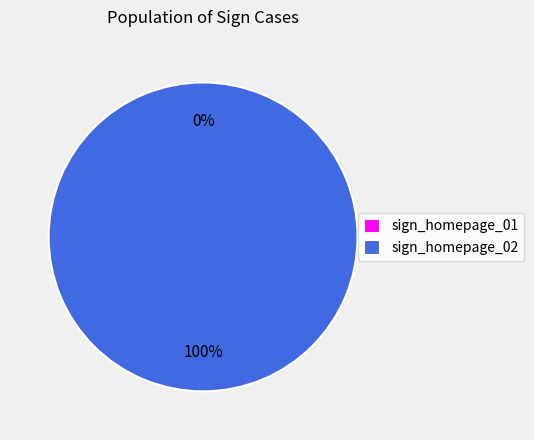

To the nearest percent, what portion does sign_homepage_02 represent?

100%